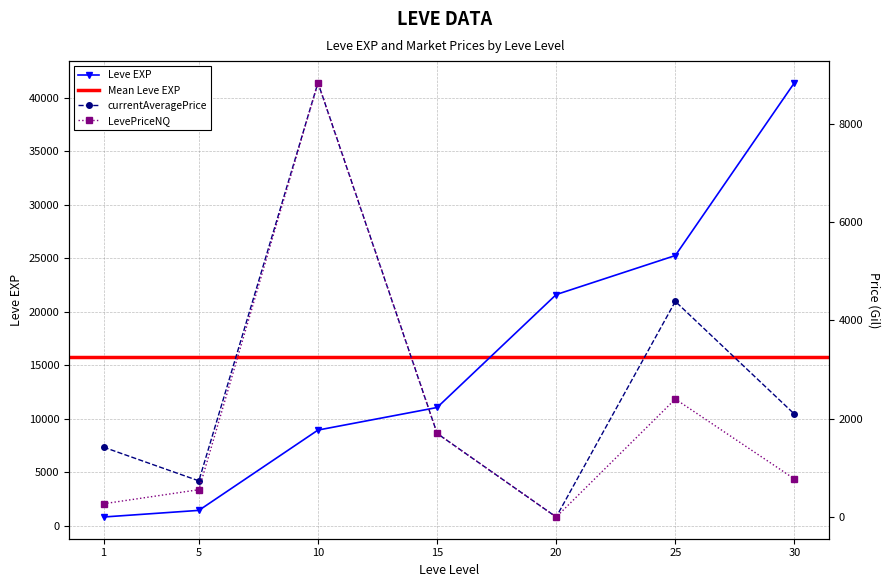

True or false: LevePriceNQ and Leve EXP cross at least once.

False